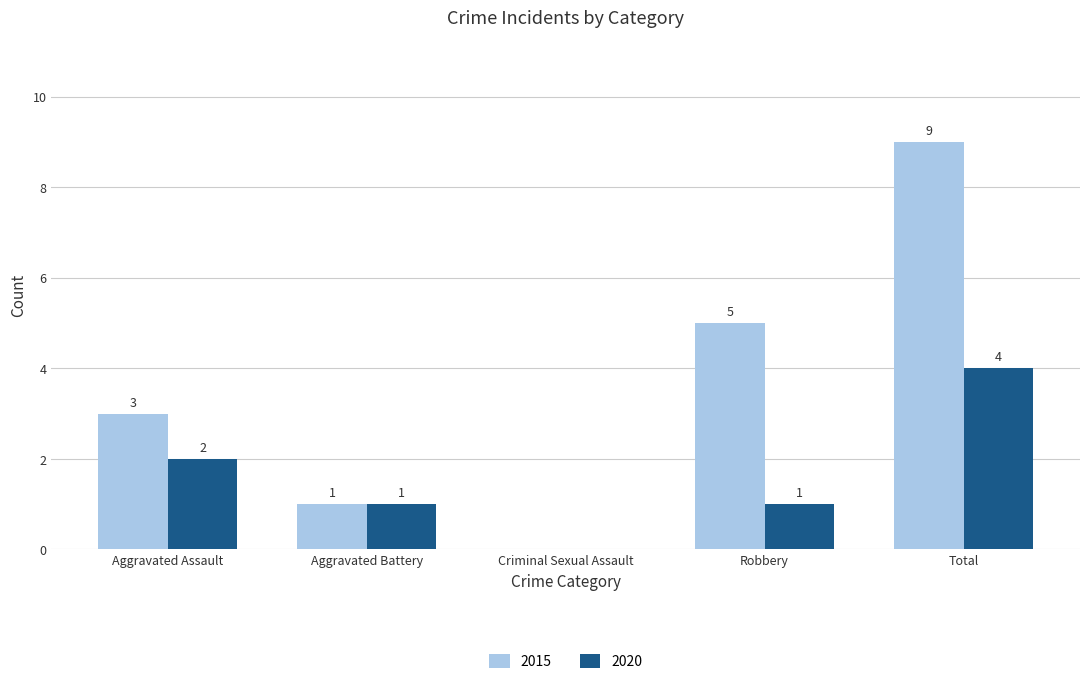

Reading right to left, what are all the values shown in this chart?

2015: Total=9	Robbery=5	Criminal Sexual Assault=0	Aggravated Battery=1	Aggravated Assault=3
2020: Total=4	Robbery=1	Criminal Sexual Assault=0	Aggravated Battery=1	Aggravated Assault=2